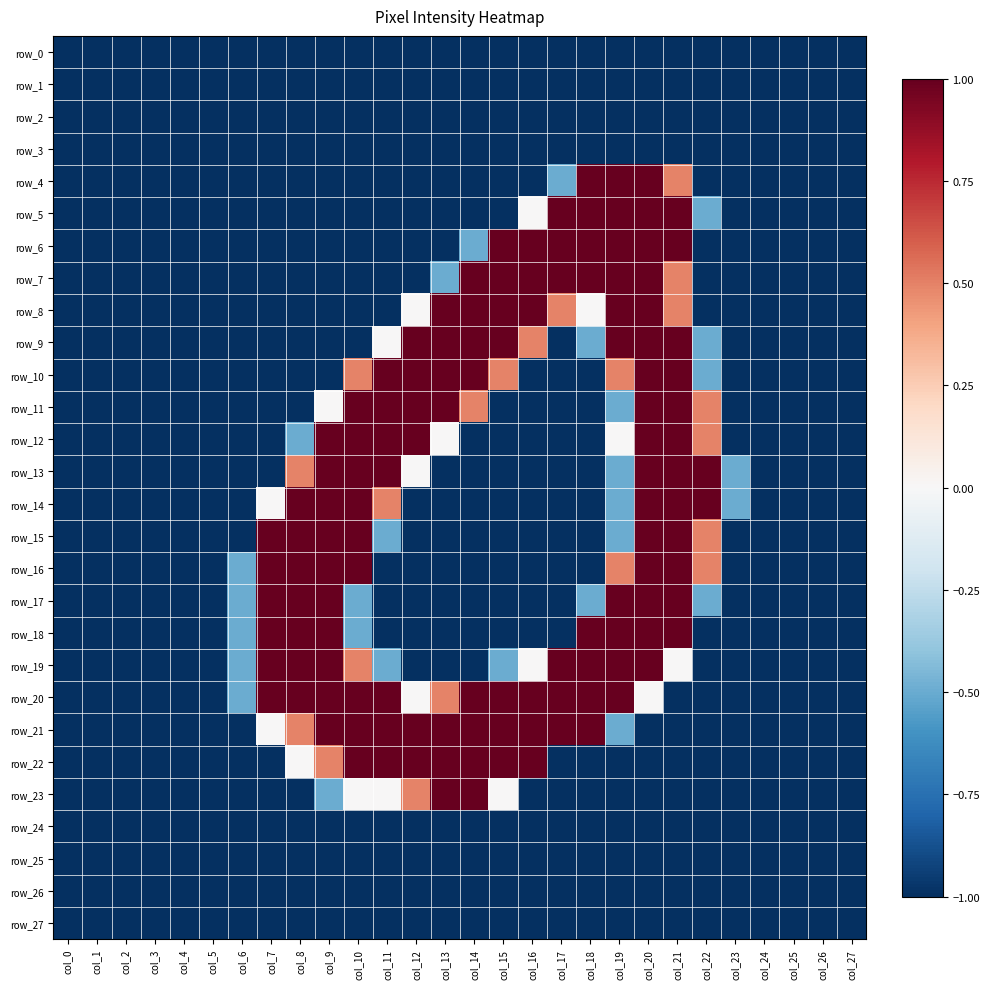

Where is row_5 nearest to the value 0?

col_16